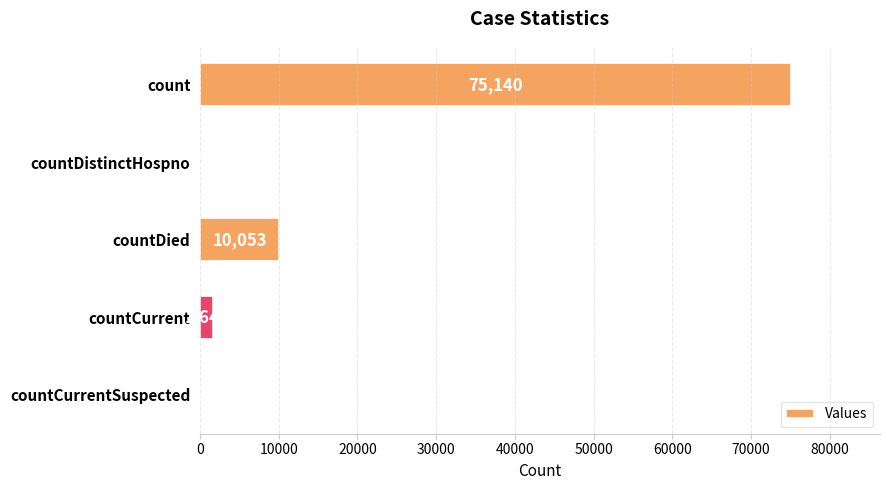

Is it true that the value at countDistinctHospno is 24331?

False